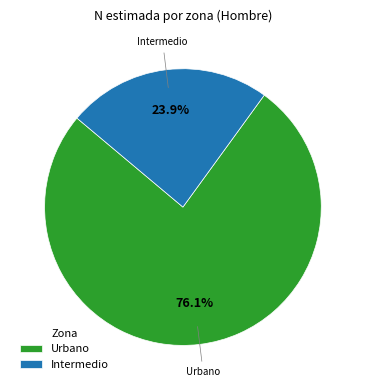

To the nearest percent, what is the difference between the largest and smallest slice percentages?

52%